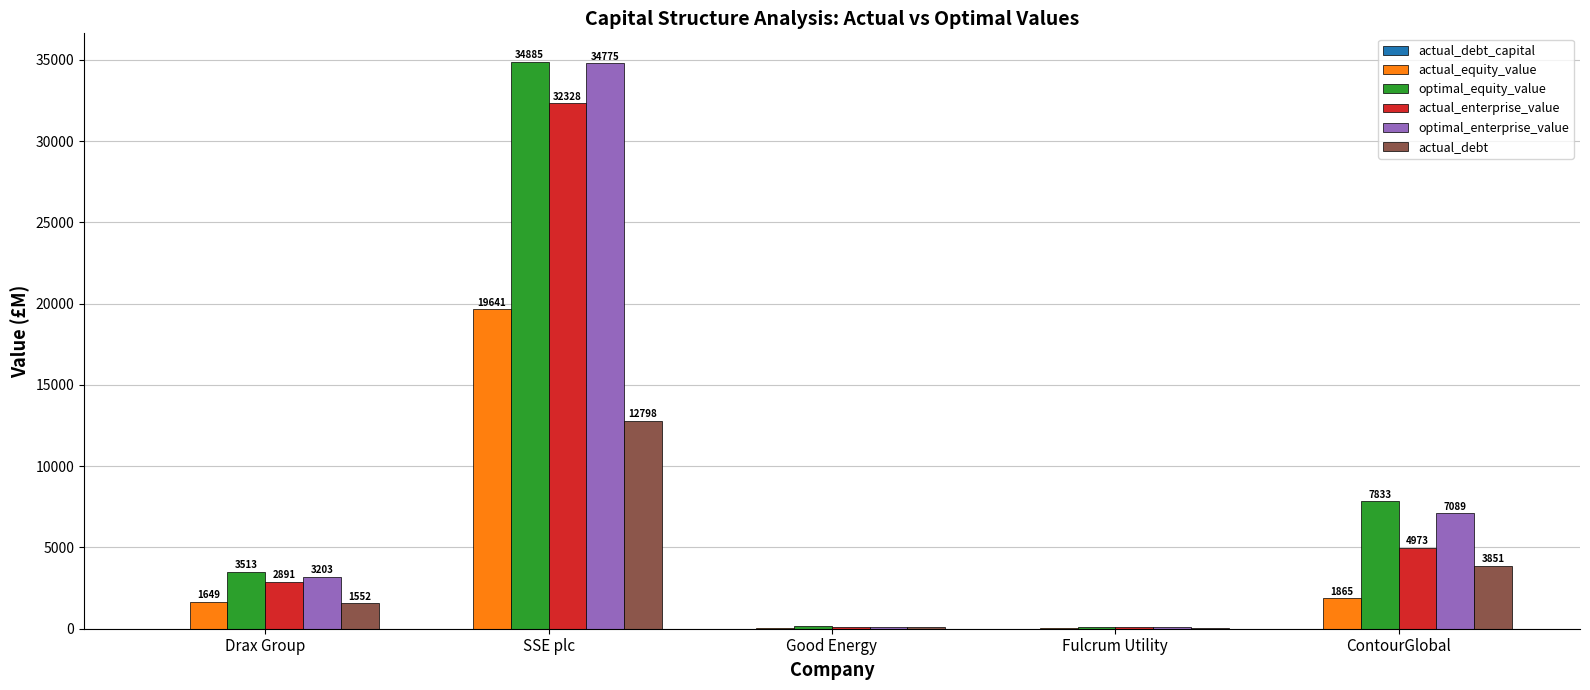

What is the highest value of the actual_enterprise_value series?

32328.2